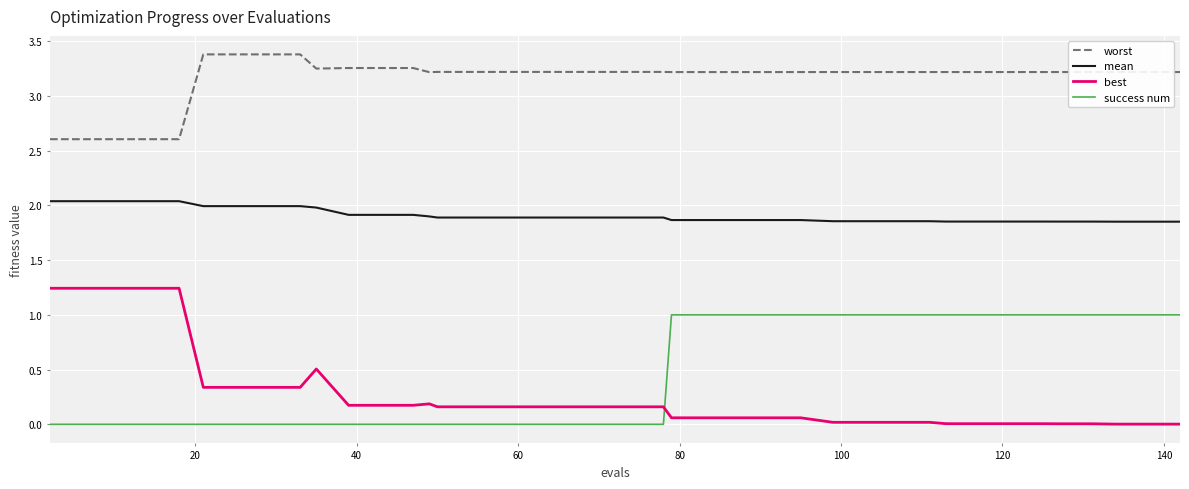

What is the average value of the worst series?

3.2